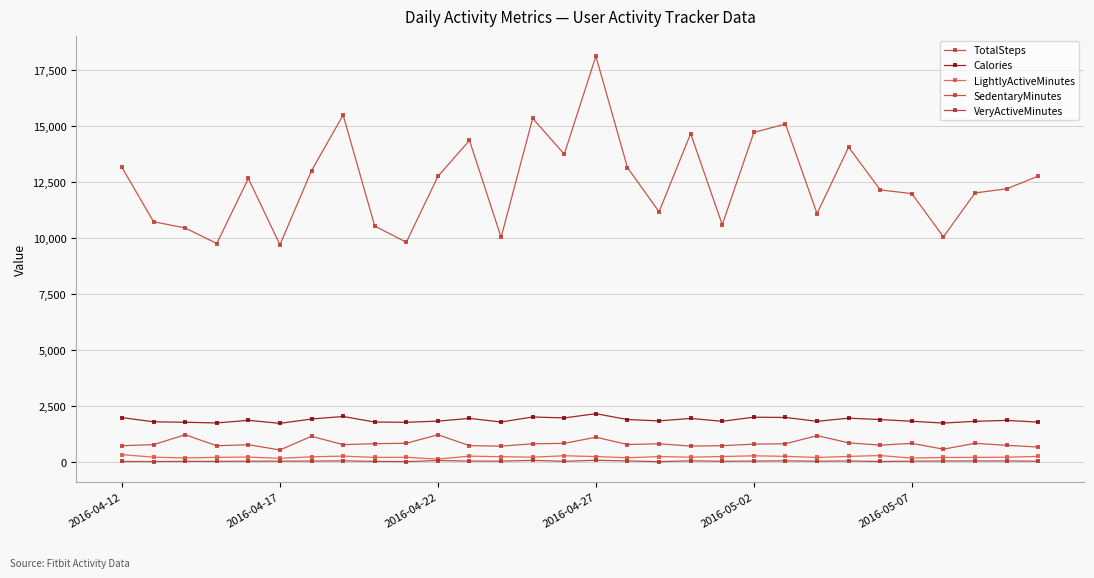

List the labels in order of SedentaryMinutes value, largest first.

2016-04-22, 10, 22, 6, 15, 23, 9, 27, 14, 25, 8, 21, 17, 13, 20, 16, 2016-04-17, 7, 2016-05-02, 24, 28, 11, 19, 2016-04-12, 2016-04-27, 18, 12, 29, 26, 2016-05-07